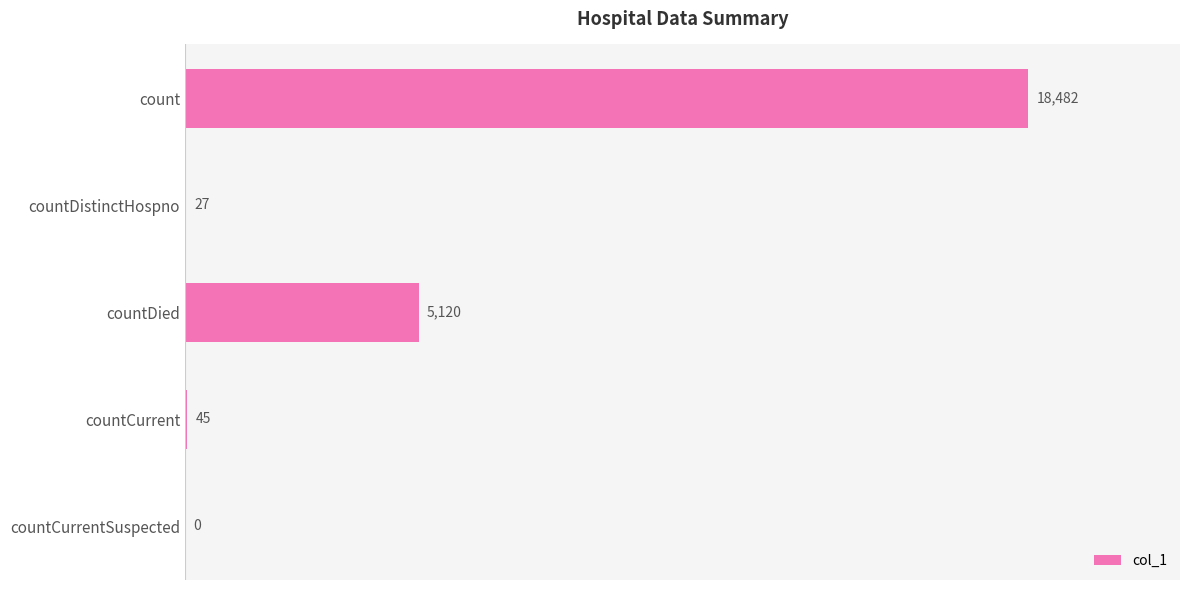

What is the greatest value displayed?

18482